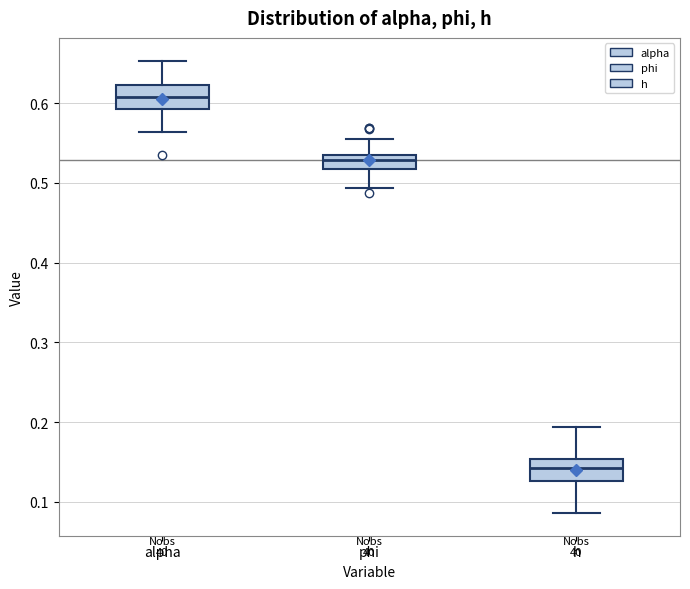

Reading left to right, read every box against the y-axis: the position of its median line, the range the box covers, and the ends of its whiskers. The values are not printed on the chart, so give them approximately, as read against the axis.

alpha: median 0.61, box 0.59 to 0.62, whiskers 0.56 to 0.65
phi: median 0.53, box 0.52 to 0.54, whiskers 0.49 to 0.56
h: median 0.14, box 0.13 to 0.15, whiskers 0.09 to 0.19